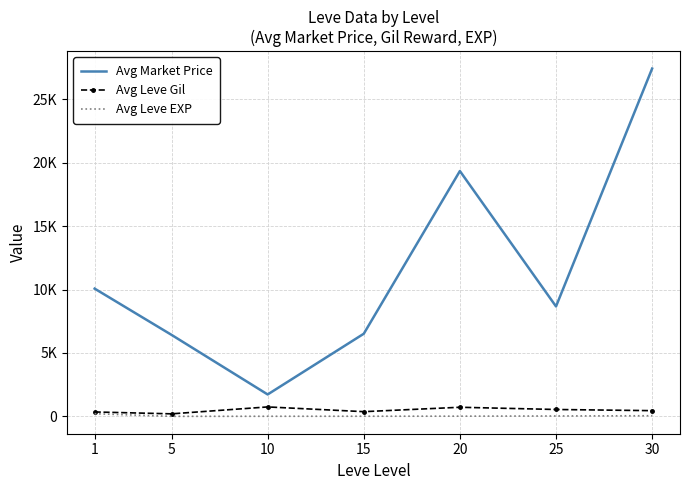

What is the value of the Avg Leve EXP point at the 5th from the left?

18.0